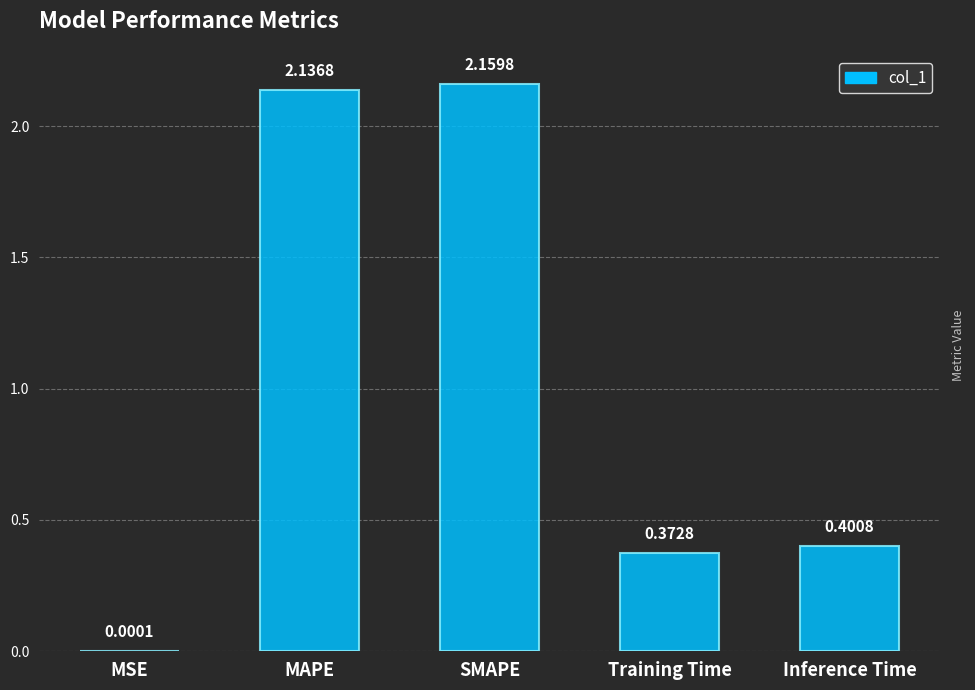

The chart shows a value of 0.4 at Inference Time. True or false?

True